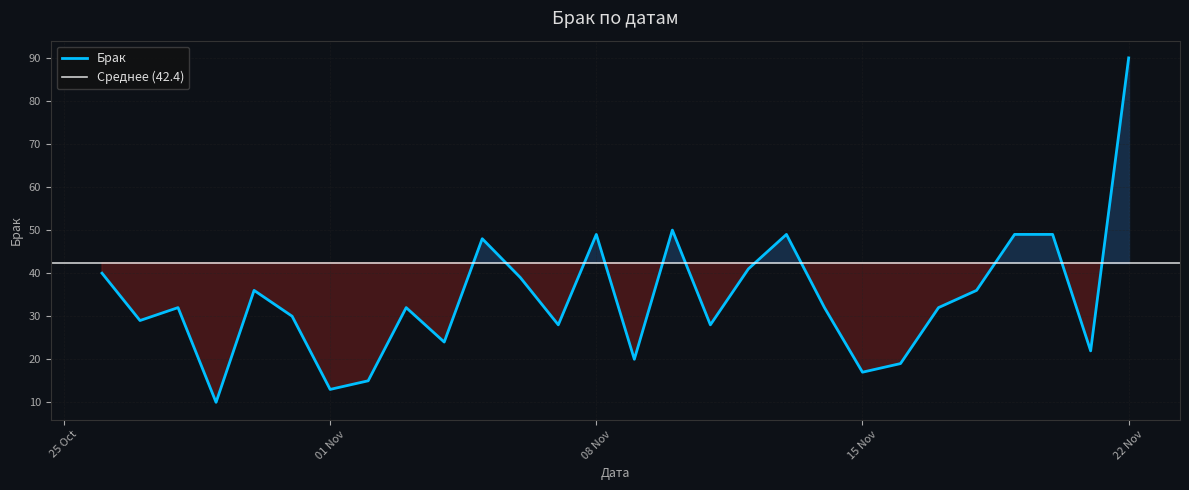

How many interior local peaks (higher than both neighbors) does the data have?

7